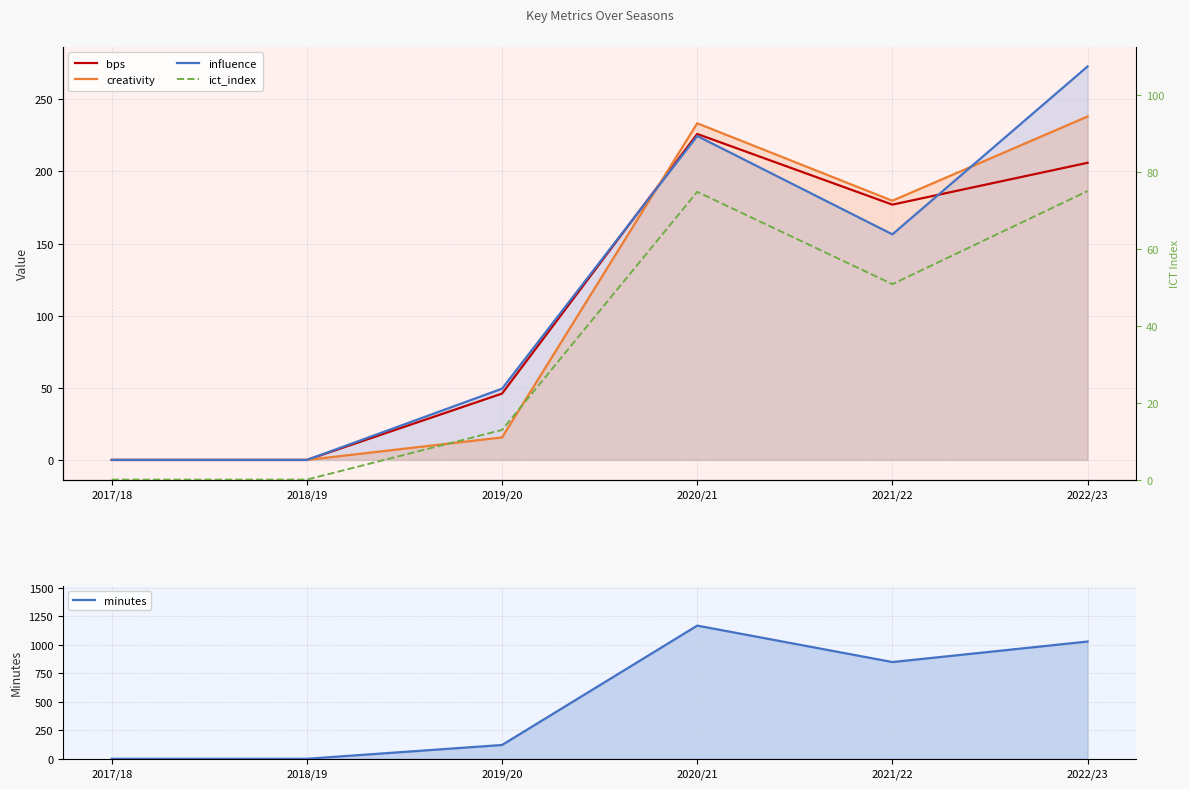

The value of creativity at 2018/19 is 0.0. True or false?

True